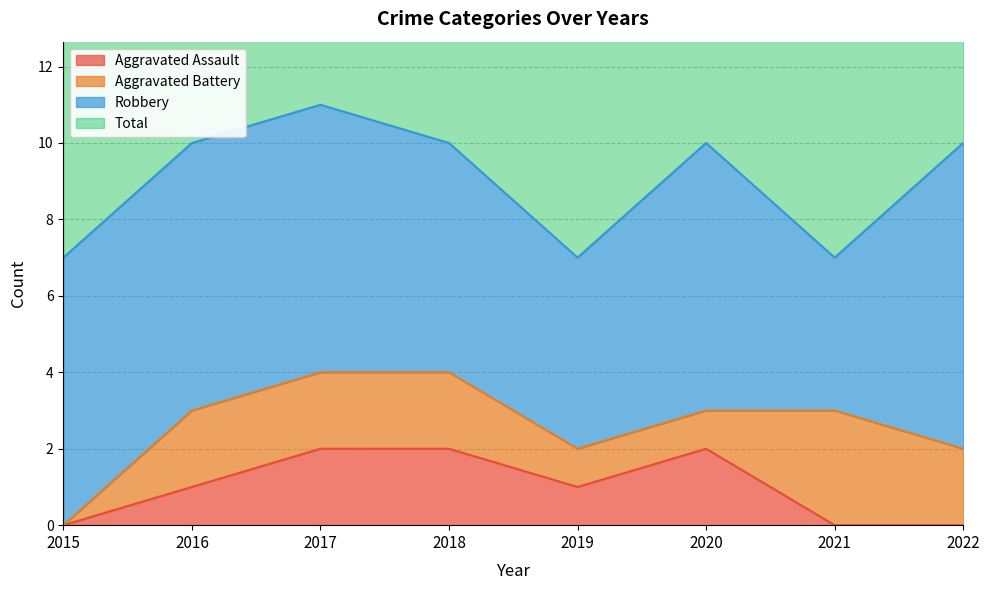

How many interior local peaks does the Aggravated Assault series have?

1